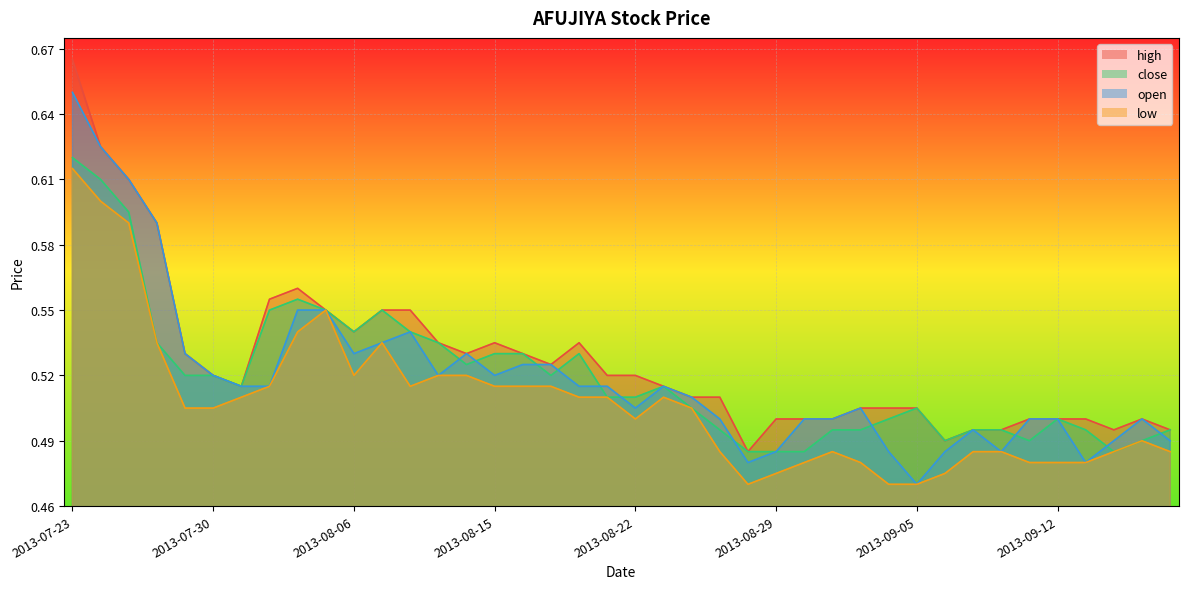

The value of open at 2013-07-25 is 0.9. True or false?

False